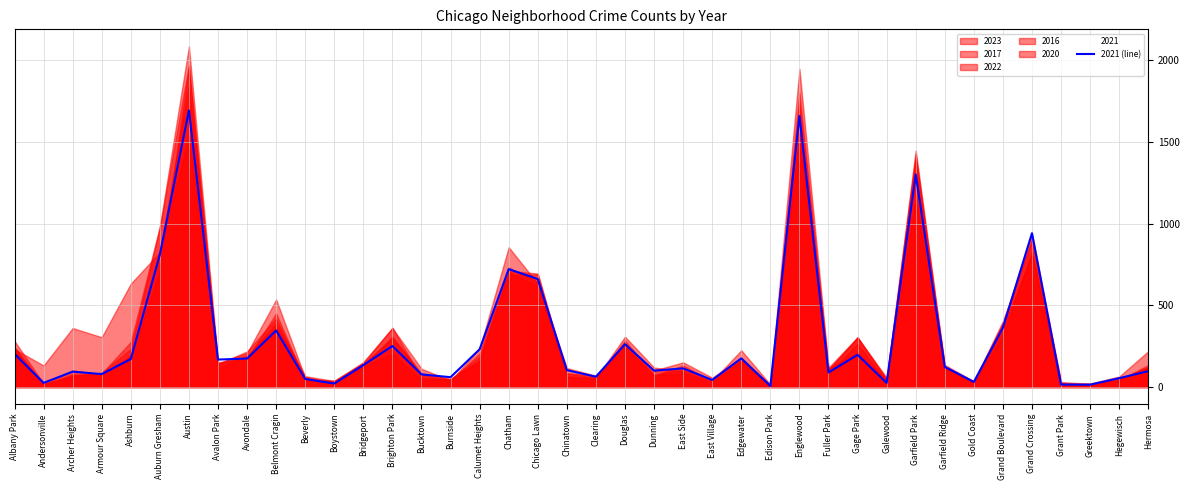

What is the average value?

294